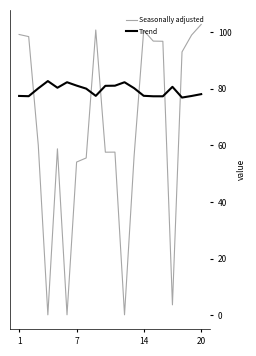

Rank the series by their average value, from lowest to highest.

Seasonally adjusted, Trend